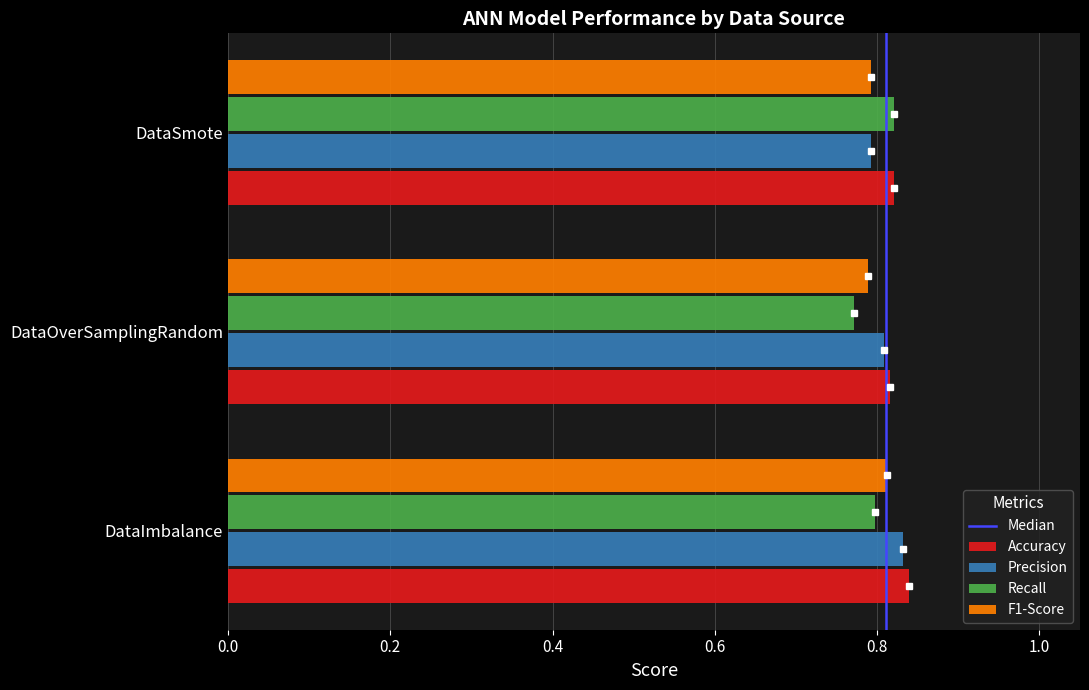

Count the Precision values in the range 0 to 1.

3